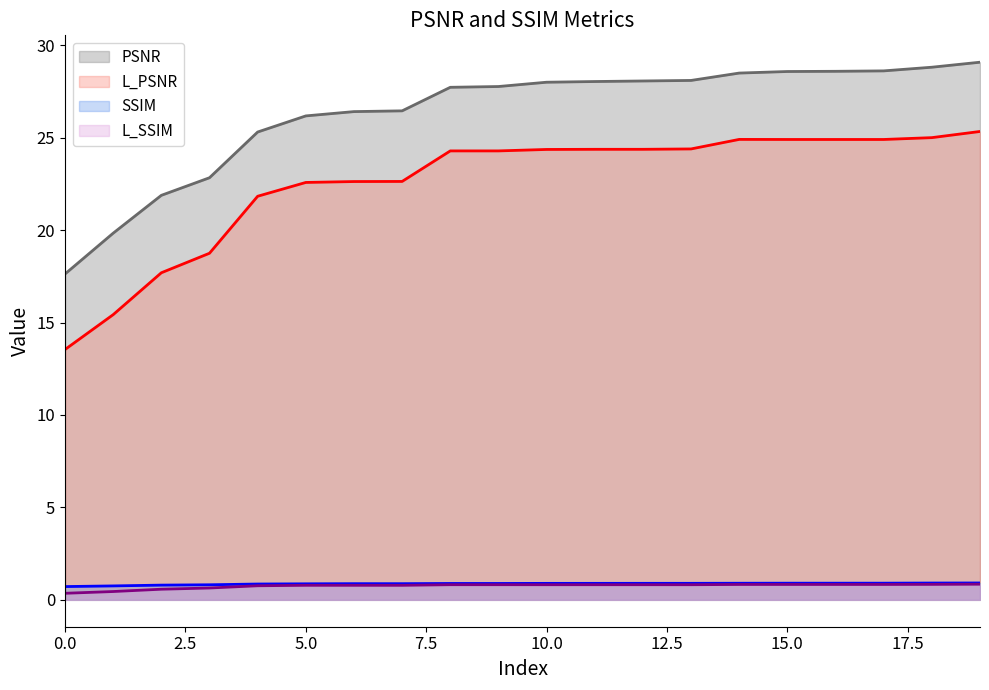

What is the value of the SSIM point at the 14th from the left?

0.9